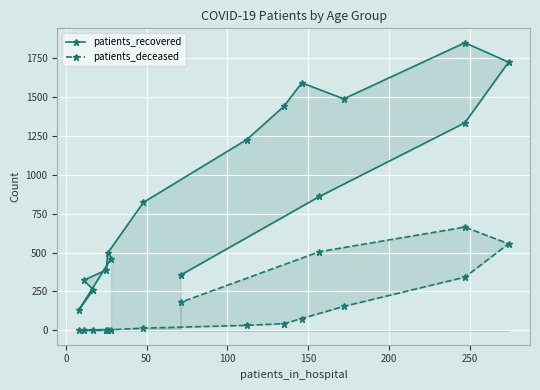

At how many categories does at least one series exceed 1226?

7